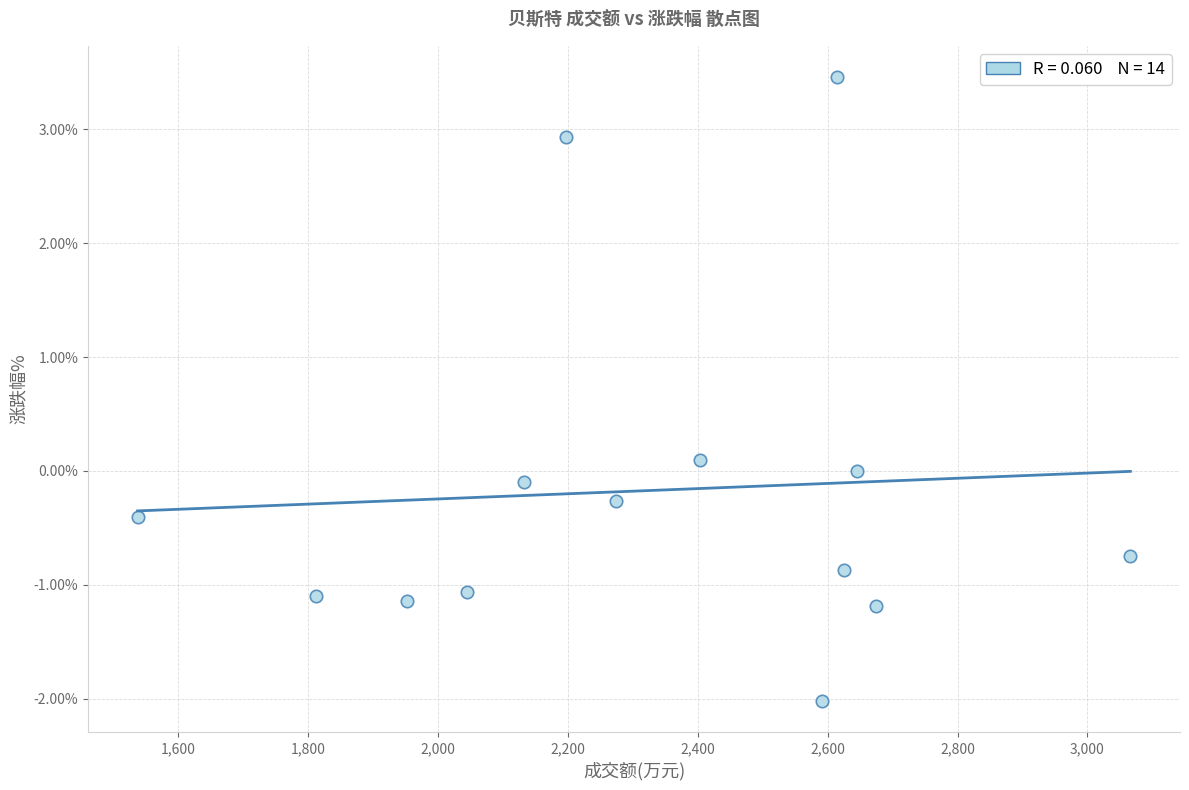

What is the range of X values (max minus min)?

1528.0